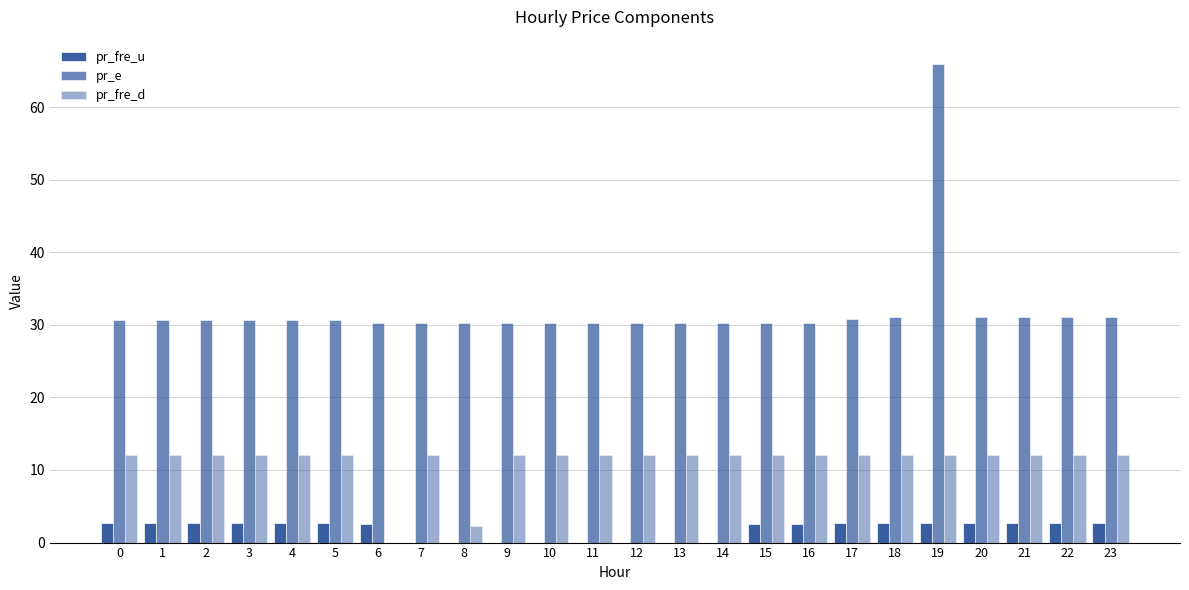

Are the bars horizontal?

No